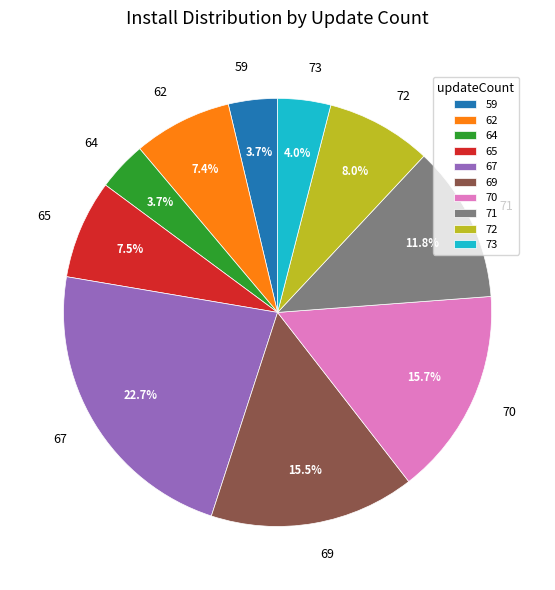

Is there any slice that represents more than half of the pie?

No